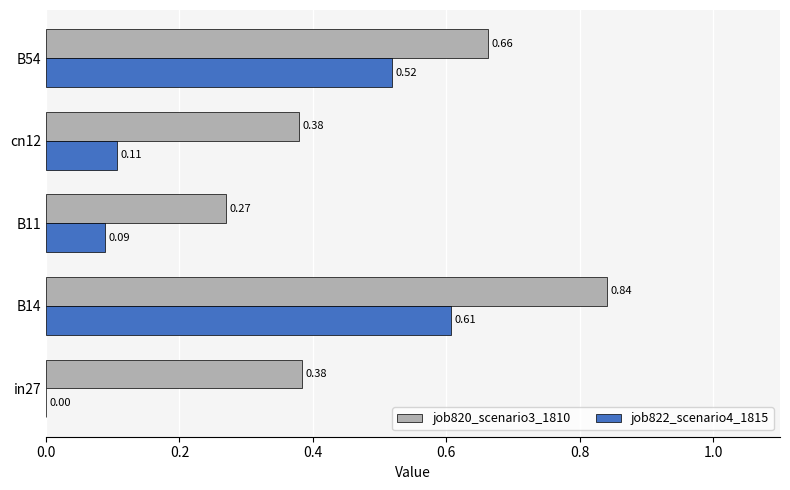

At which category is the sum across all series the highest?

B14